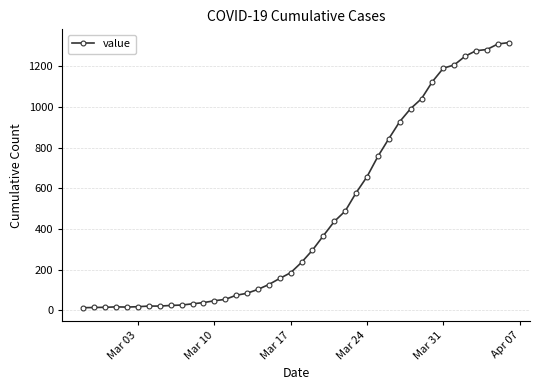

What is the value of the 39th point from the left?

1310